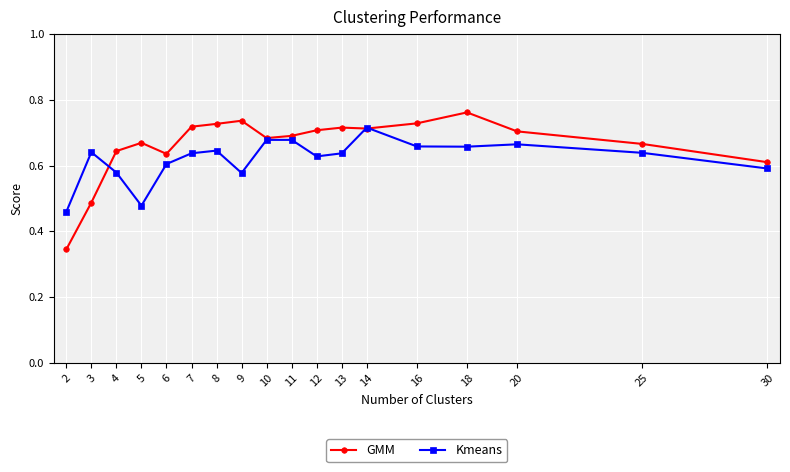

Is this an area chart (filled region under the line)?

No